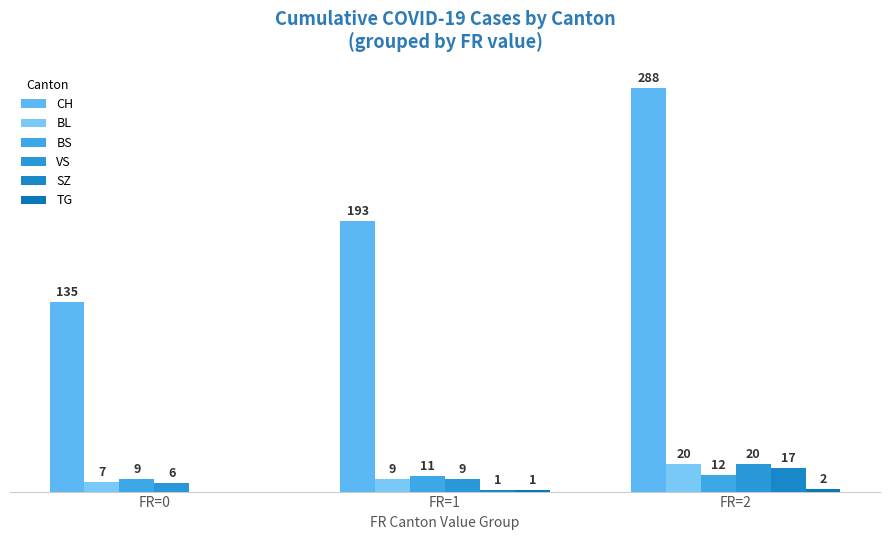

At FR=1, list the series in order from largest to smallest.

CH, BS, BL, VS, SZ, TG